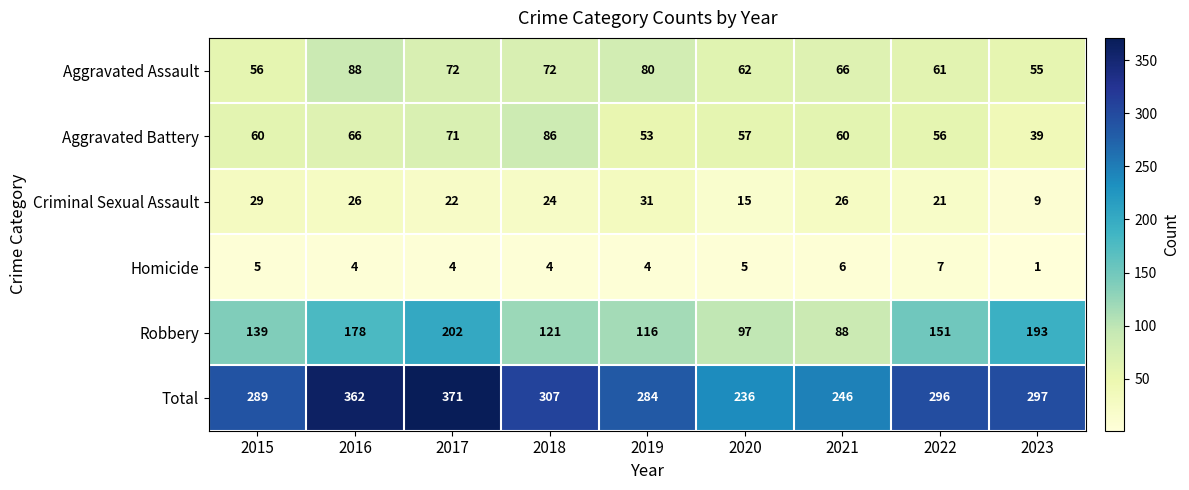

Which series has the largest range (max minus min)?

Total